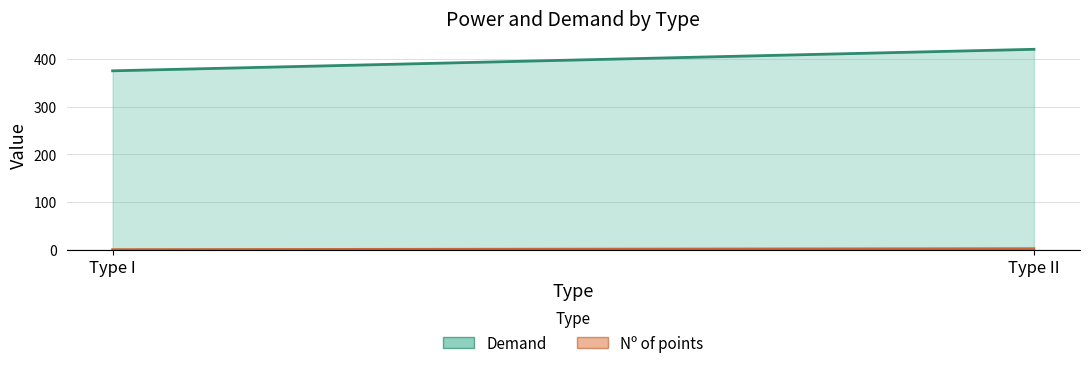

List the labels in order of Demand value, smallest first.

Type I, Type II